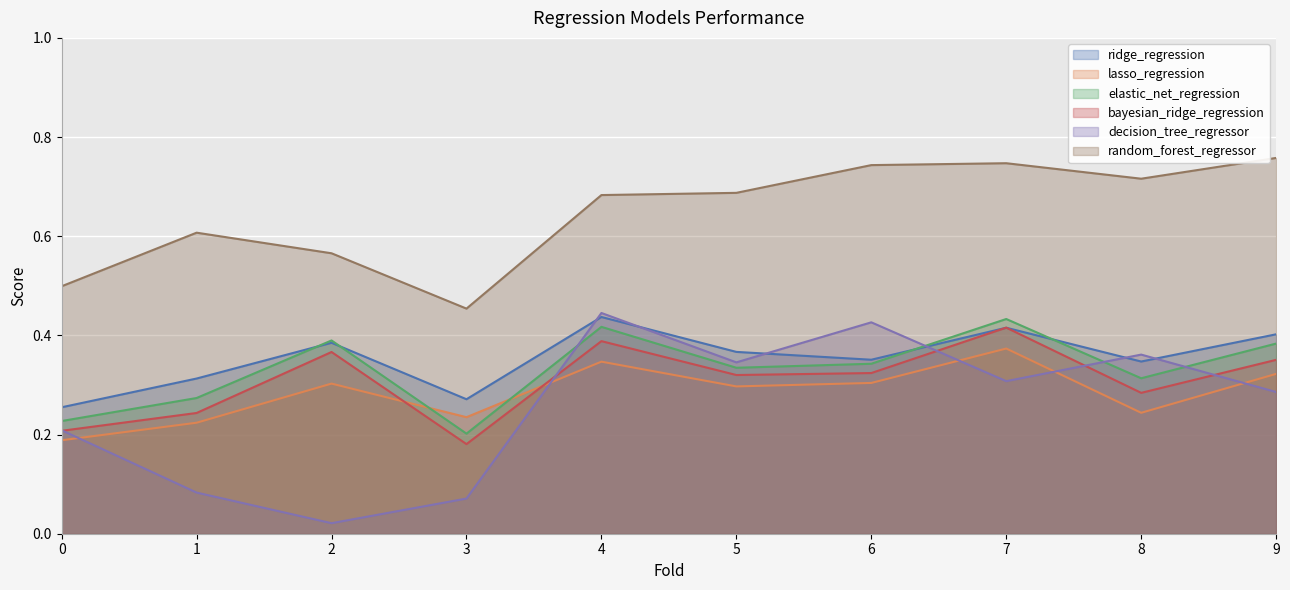

What is the difference between the maximum and second lowest values in the decision_tree_regressor series?

0.4